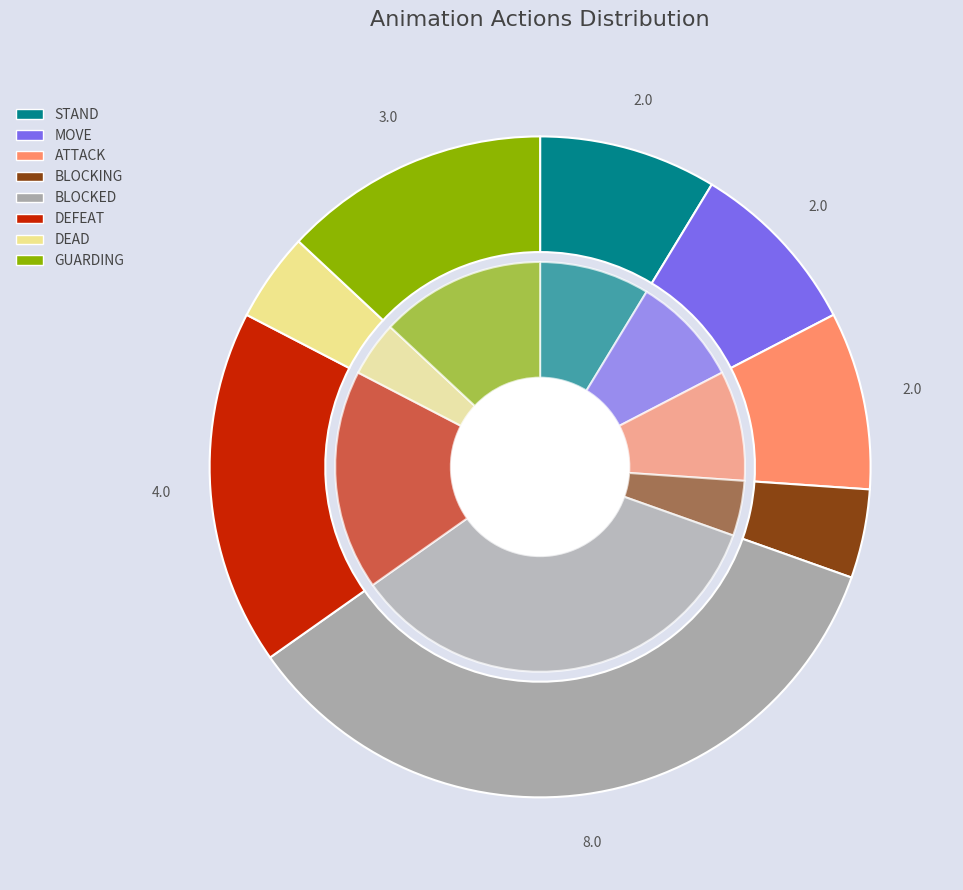

Is it true that DEFEAT is 10% of the pie?

False